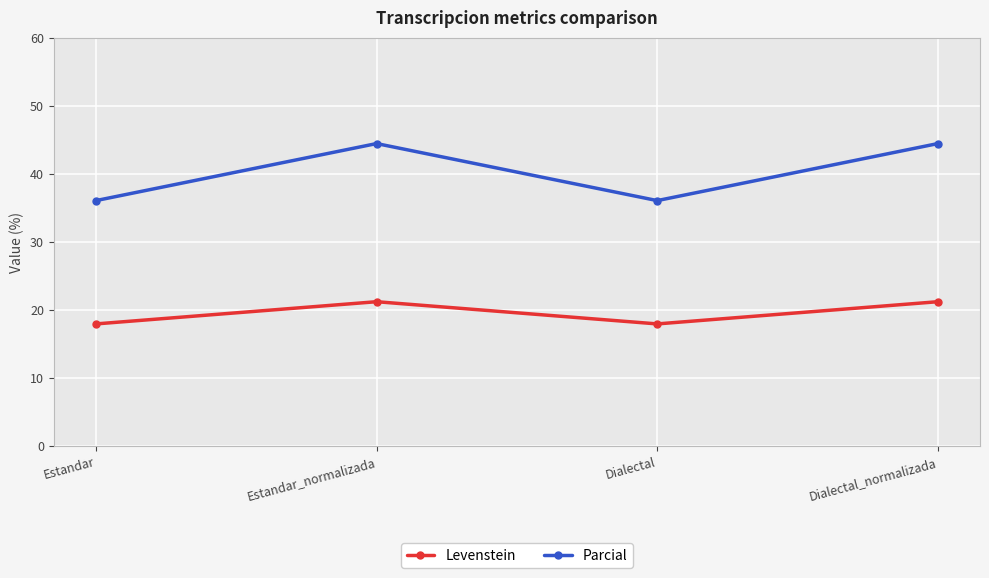

In Levenstein, how many points are higher than both neighbors (excluding endpoints)?

1